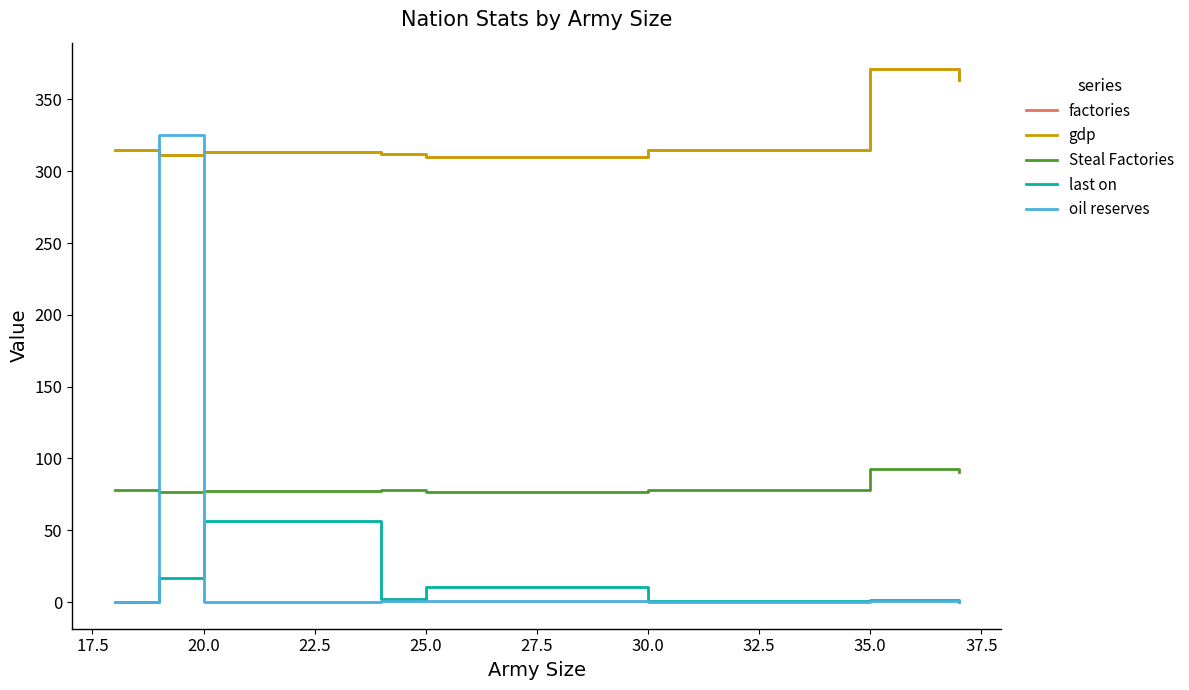

Is this an area chart (filled region under the line)?

No